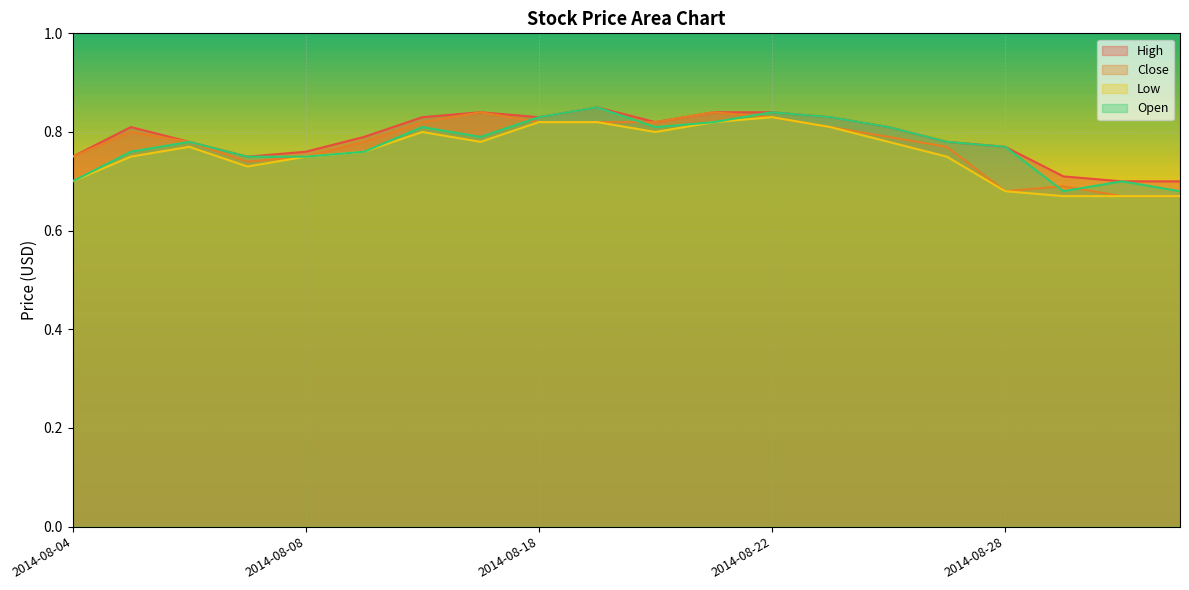

Which series has the widest spread of values?

Close